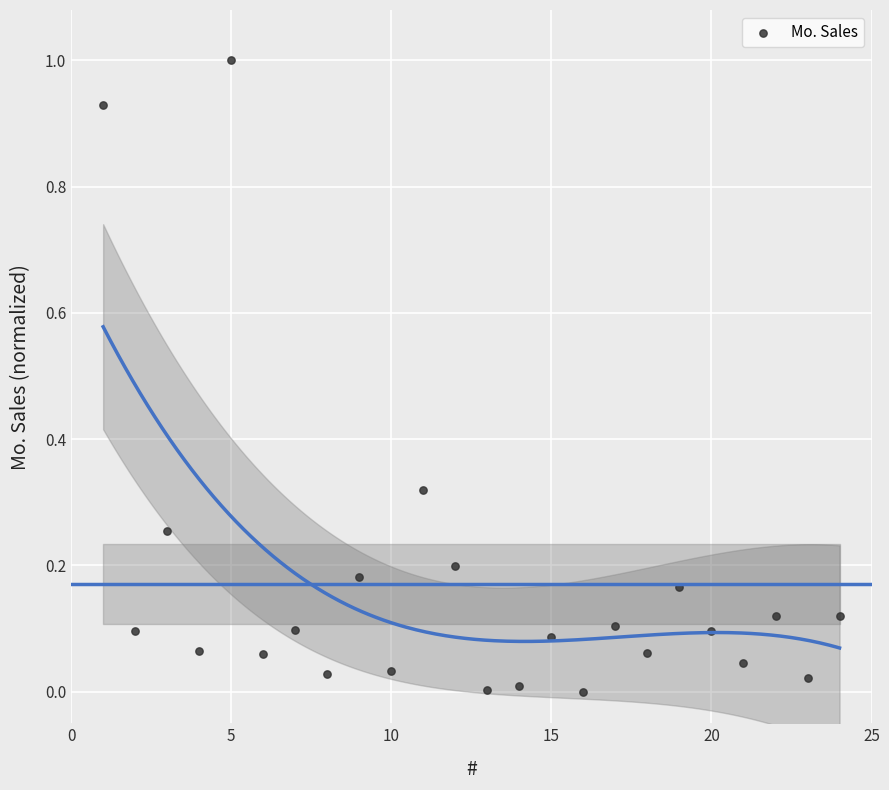

What is the range of Y values (max minus min)?

1.0